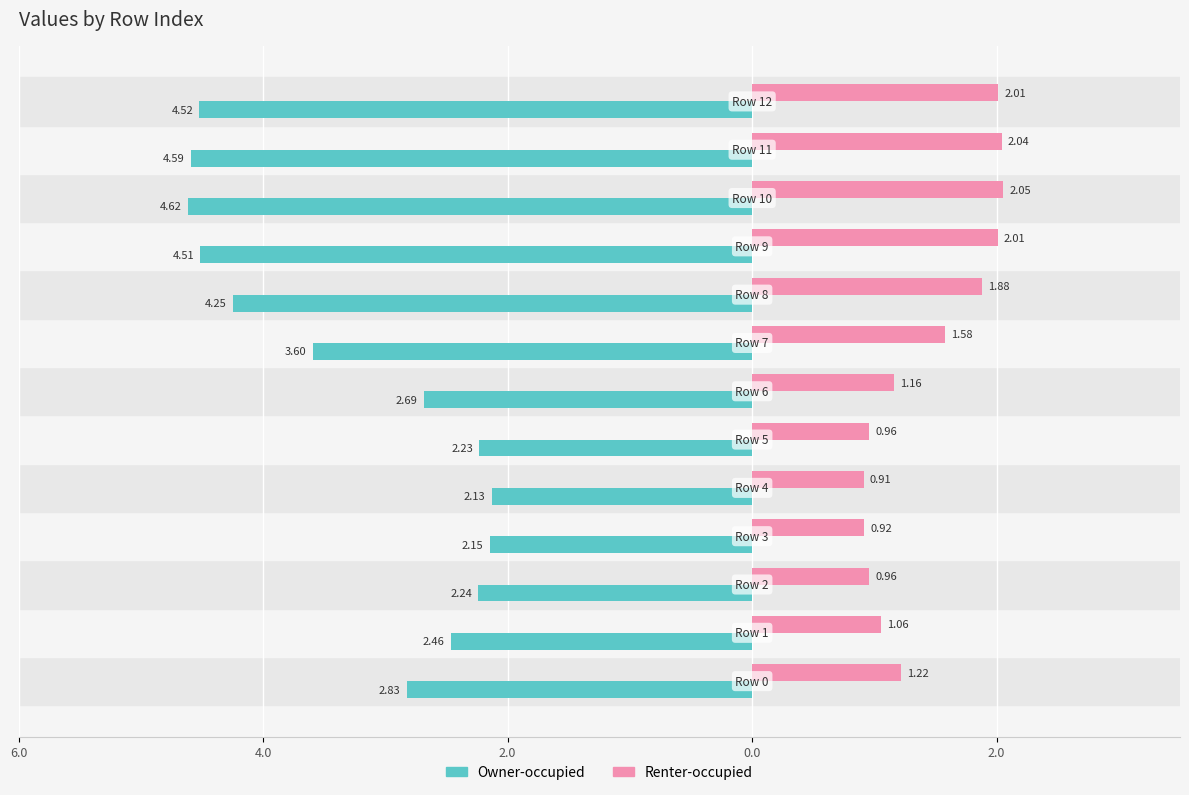

Reading left to right, list all the values displayed in this chart.

Owner-occupied: -2.8	-2.5	-2.2	-2.1	-2.1	-2.2	-2.7	-3.6	-4.2	-4.5	-4.6	-4.6	-4.5
Renter-occupied: 1.2	1.1	1.0	0.9	0.9	1.0	1.2	1.6	1.9	2.0	2.1	2.0	2.0